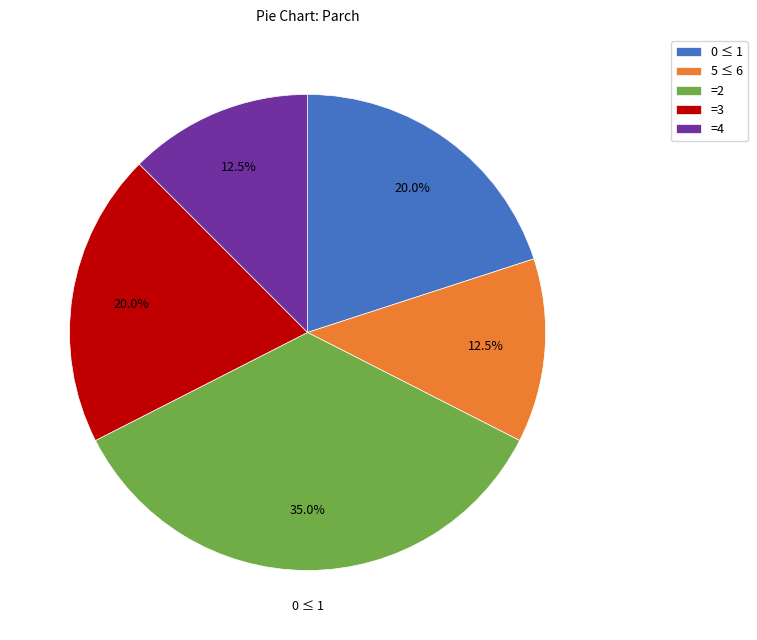

Which has a higher value, 5 ≤ 6 or =3?

=3